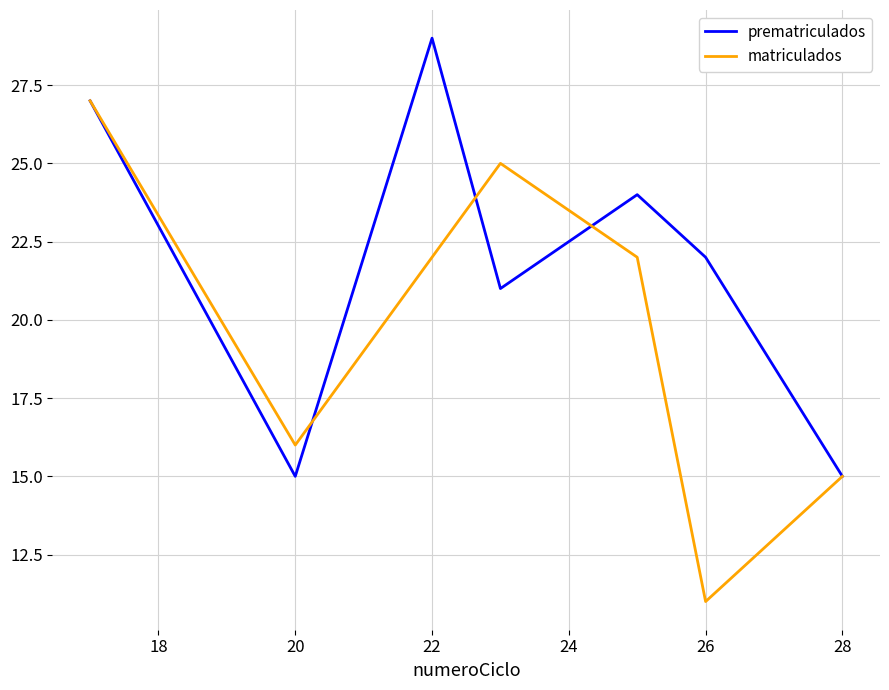

Does the chart display data point markers on the line(s)?

No